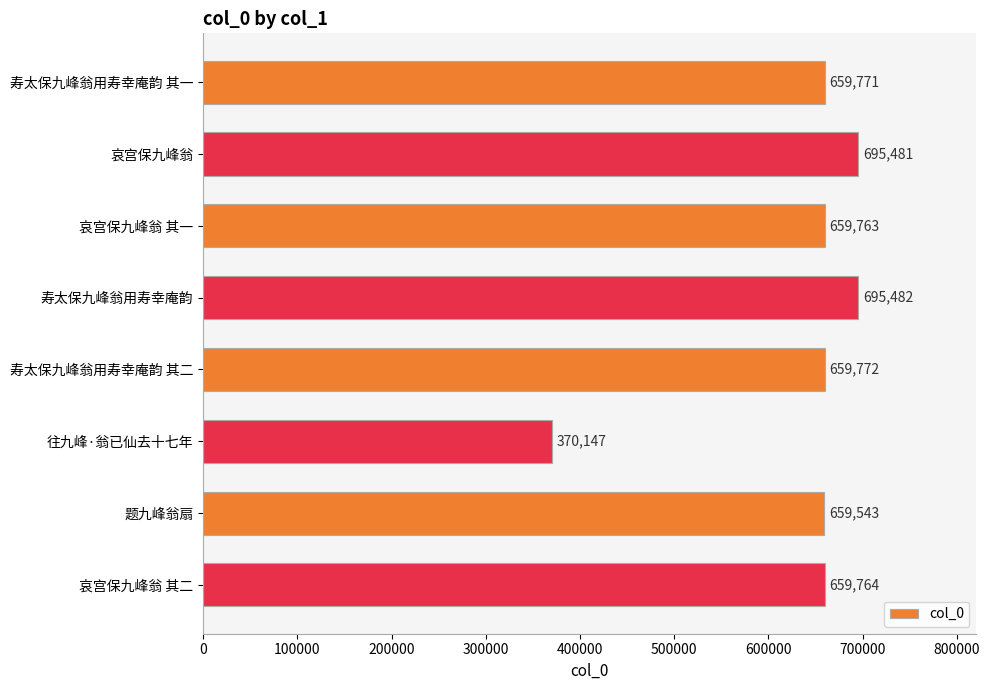

What is the sum of all values?

5059723